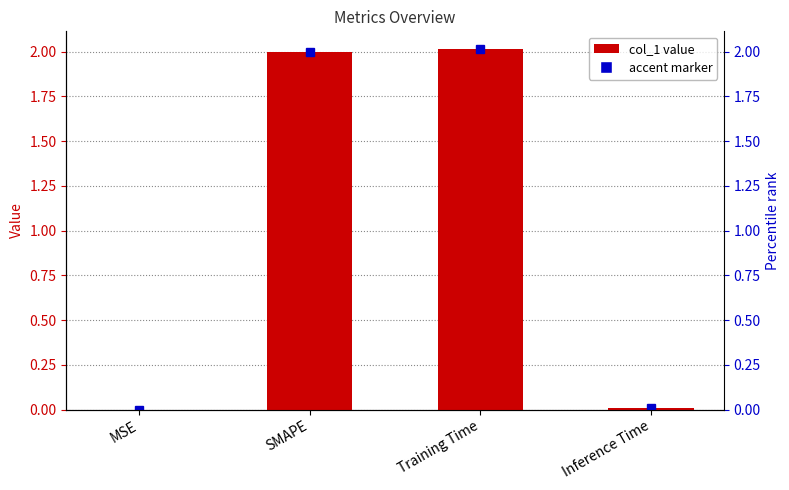

List the labels in order of value, largest first.

Training Time, SMAPE, Inference Time, MSE